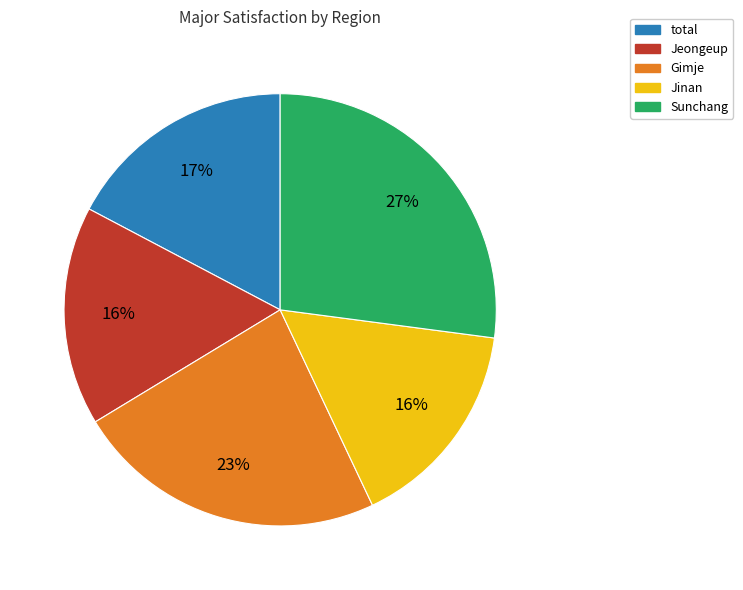

Count the number of slices in the pie.

5